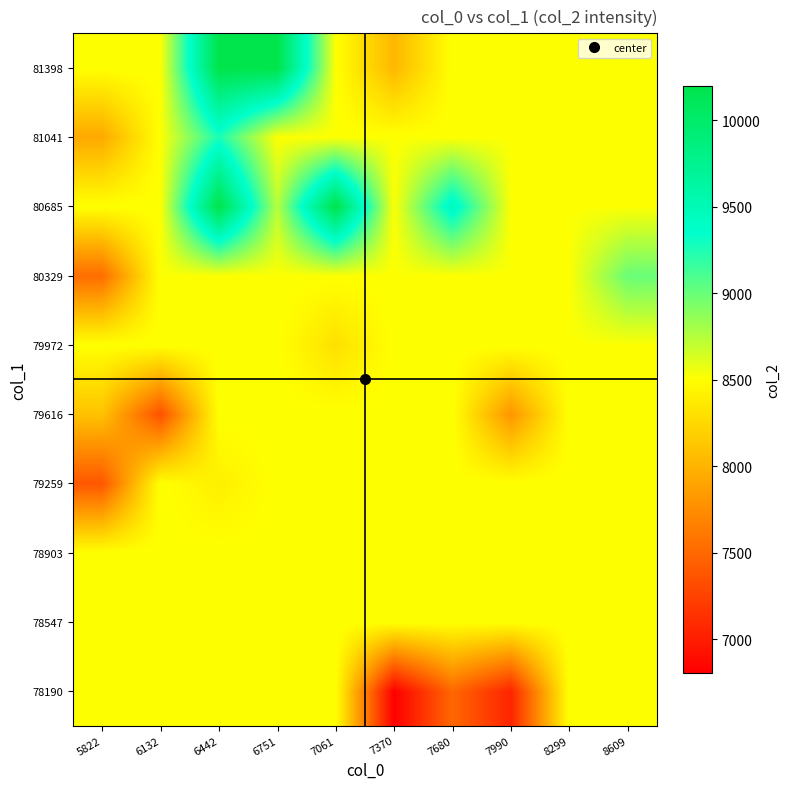

How many categories are shown in the chart?

10